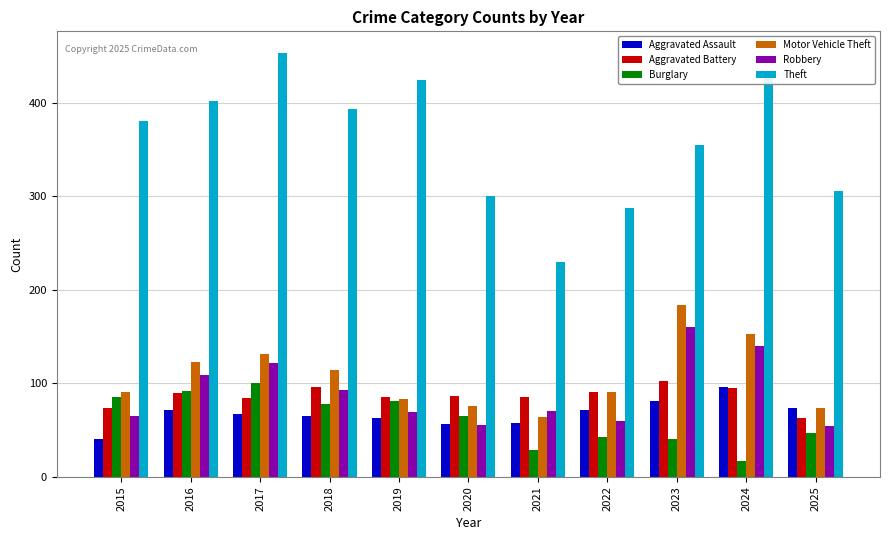

Where does the Aggravated Battery series first go above 86?

2016